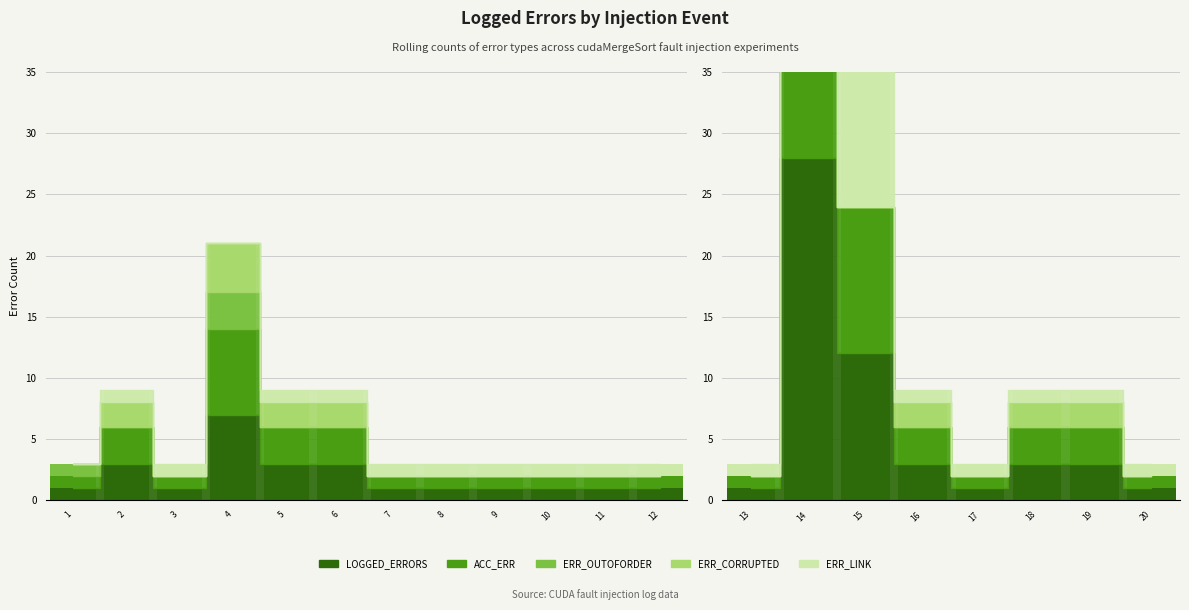

How many bars are there in each group?

5